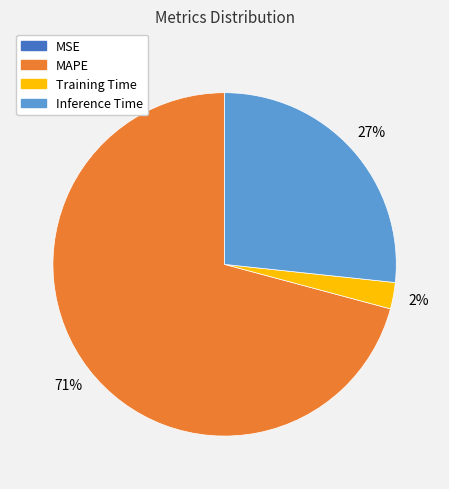

To the nearest percent, what is the difference between the largest and smallest slice percentages?

71%